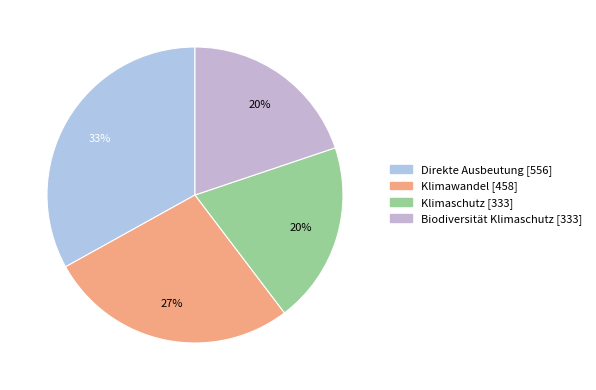

What percentage is the Biodiversität Klimaschutz slice, to the nearest percent?

20%